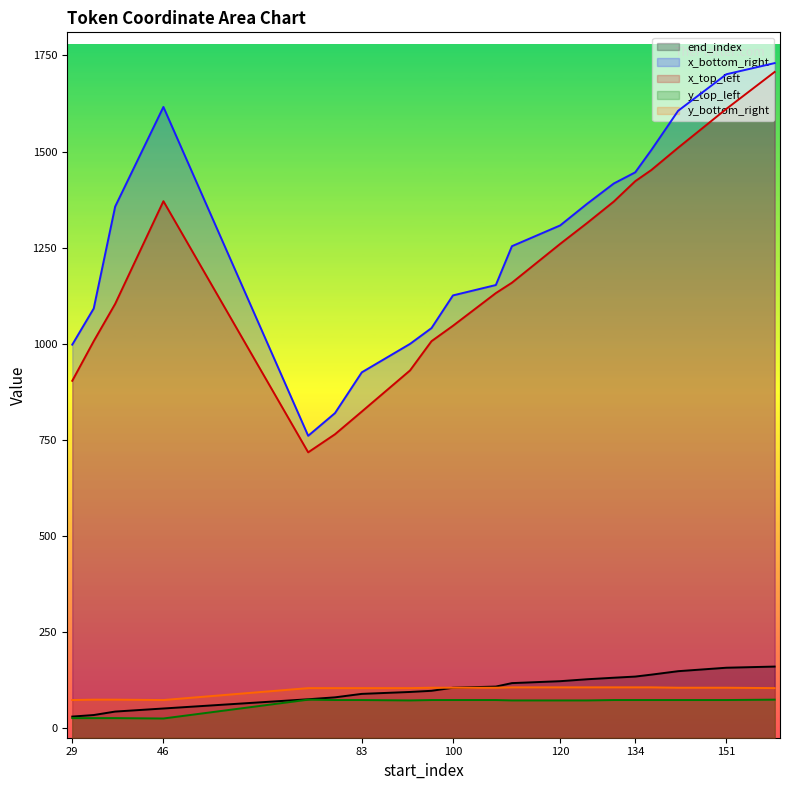

List the series in order of their peak value, highest first.

x_bottom_right, x_top_left, end_index, y_bottom_right, y_top_left